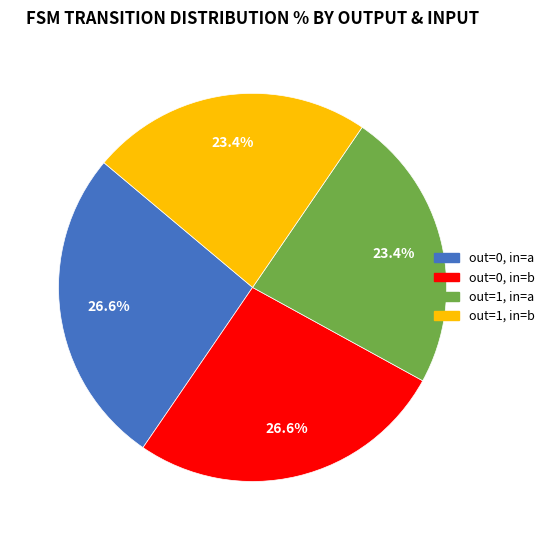

Is out=0, in=b the majority of the pie?

No